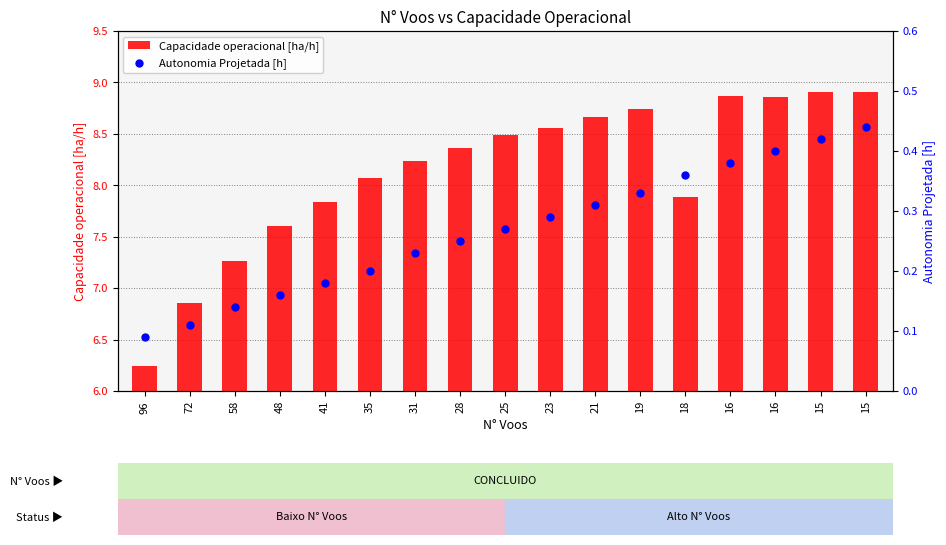

Which series contains the lowest Y value?

Autonomia Projetada [h]